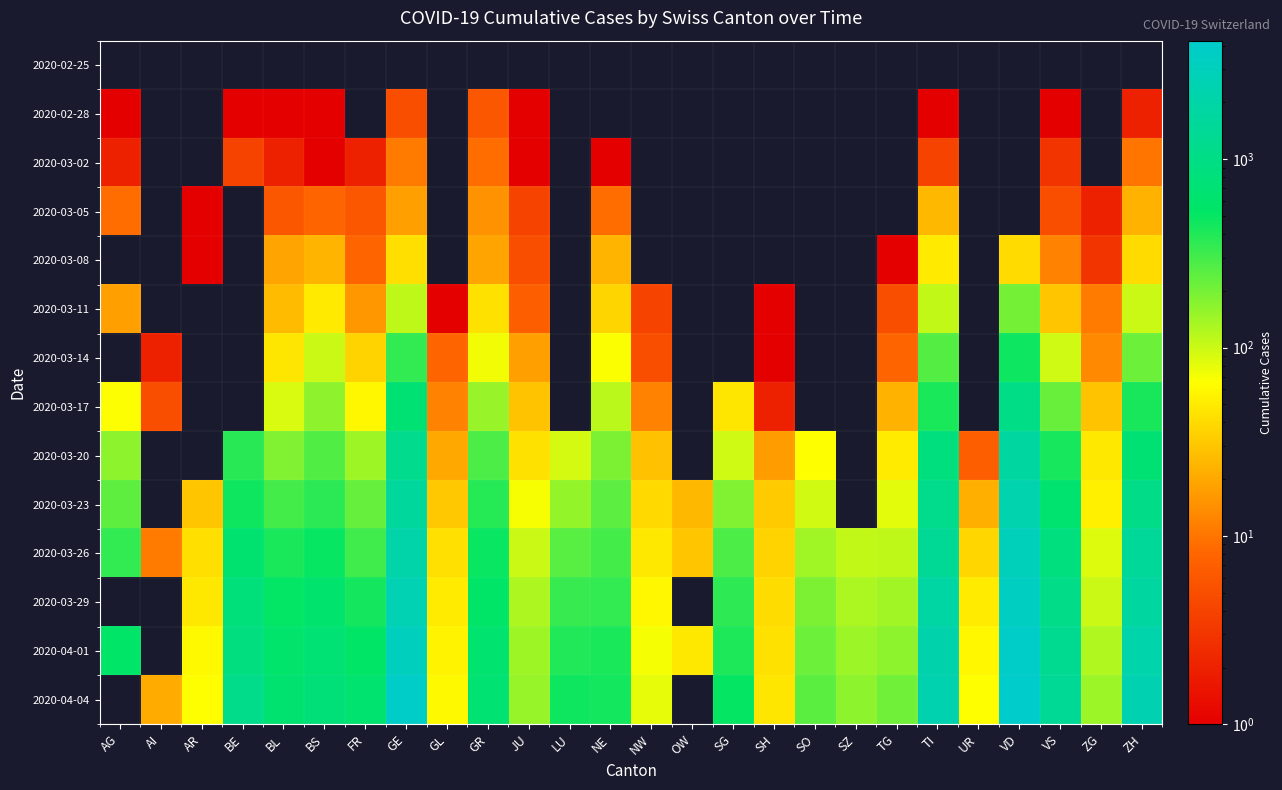

Which category has the highest value in the 2020-03-26 series?

VD